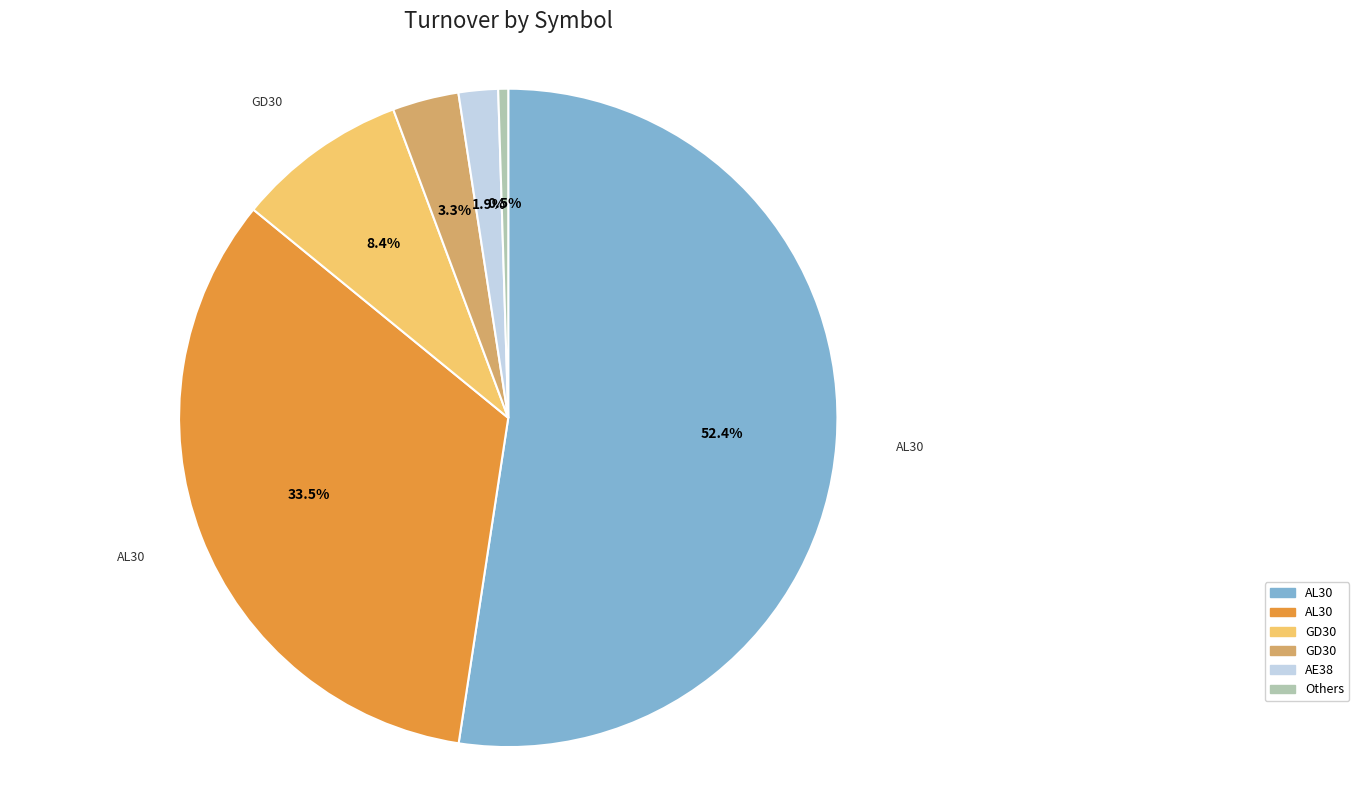

Does any single category account for the majority?

Yes